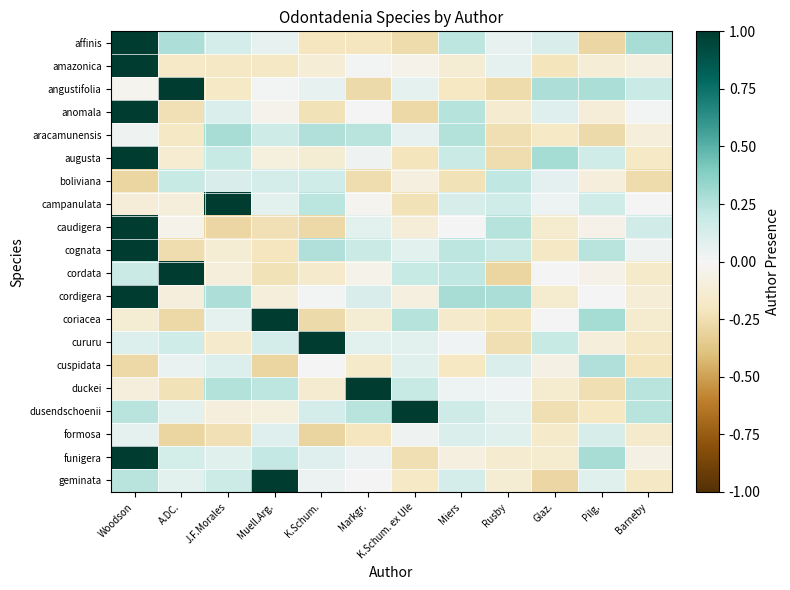

What is the spread (max minus min) of values at Markgr.?

1.3